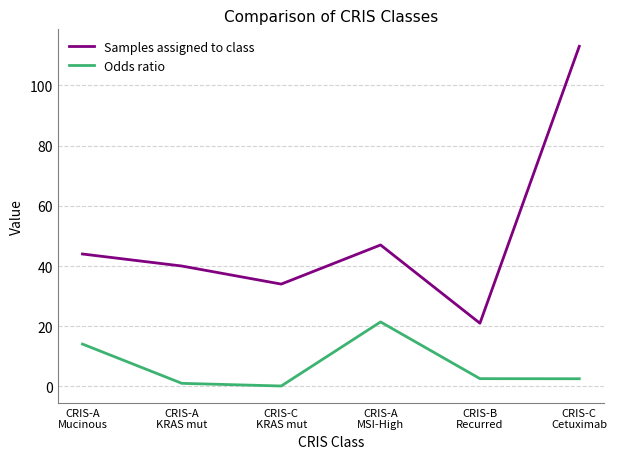

What are all the series names shown in the legend?

Samples assigned to class, Odds ratio